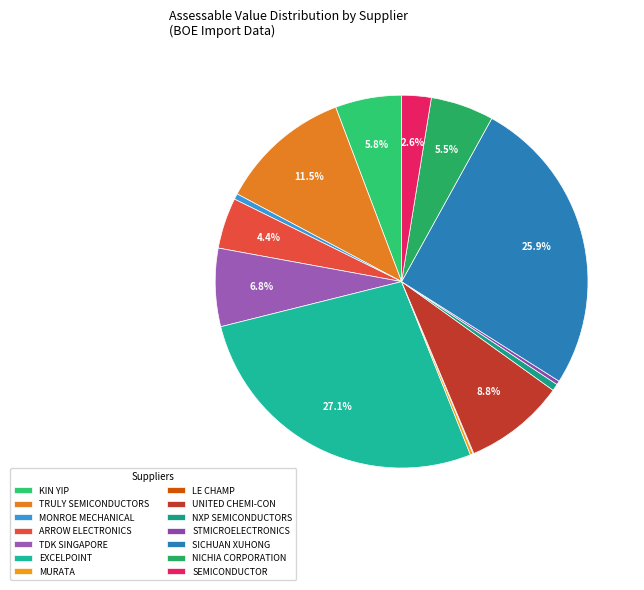

To the nearest percent, what is the combined percentage of TRULY SEMICONDUCTORS and STMICROELECTRONICS?

12%